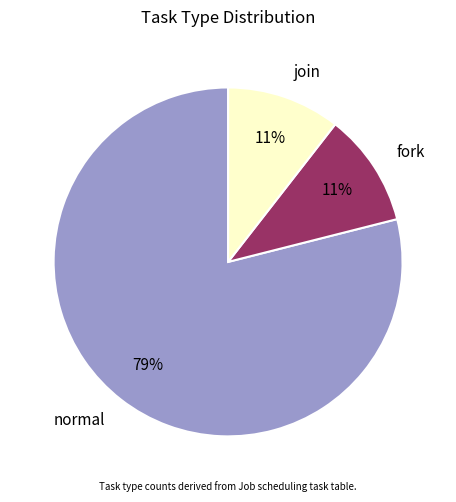

To the nearest percent, what percentage of the pie is join?

11%